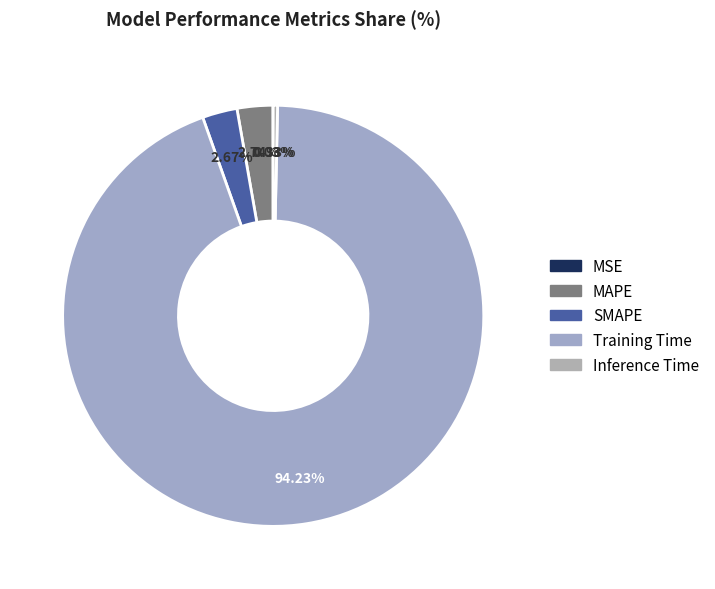

Does MAPE account for over 50% of the chart?

No